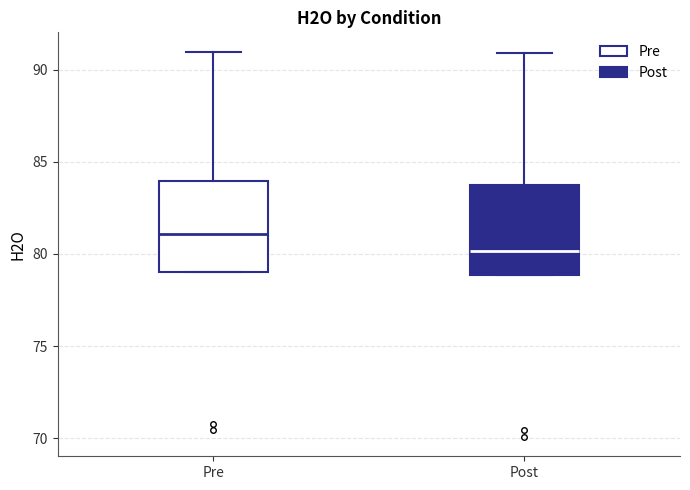

Reading left to right, read every box against the y-axis: the position of its median line, the range the box covers, and the ends of its whiskers. The values are not printed on the chart, so give them approximately, as read against the axis.

Pre: median 81, box 79 to 84, whiskers 79 to 91
Post: median 80, box 79 to 84, whiskers 79 to 91